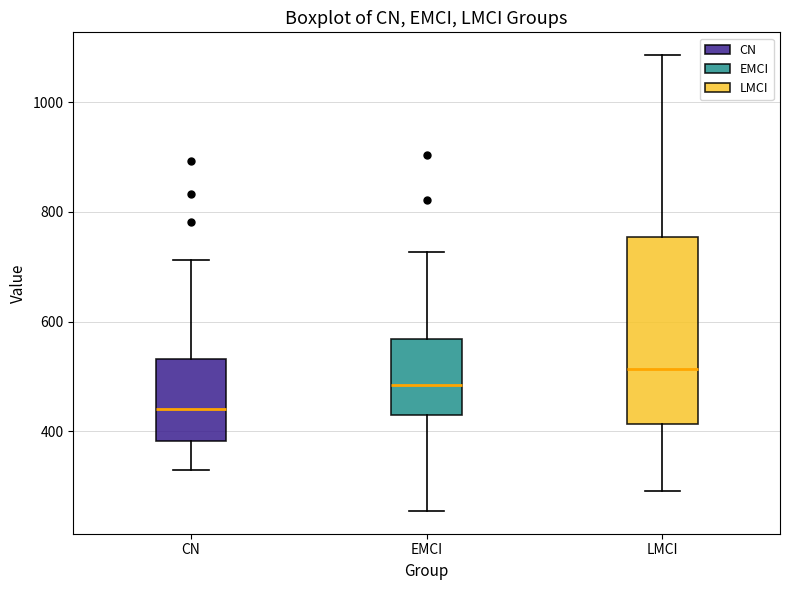

Reading left to right, transcribe this box plot: for each box, give where its median line is, the range the box spans, and where its two whiskers end, as read against the y-axis. The values are not printed on the chart, so give them approximately, as read against the axis.

CN: median 440, box 380 to 540, whiskers 320 to 720
EMCI: median 480, box 440 to 560, whiskers 260 to 720
LMCI: median 520, box 420 to 760, whiskers 300 to 1080